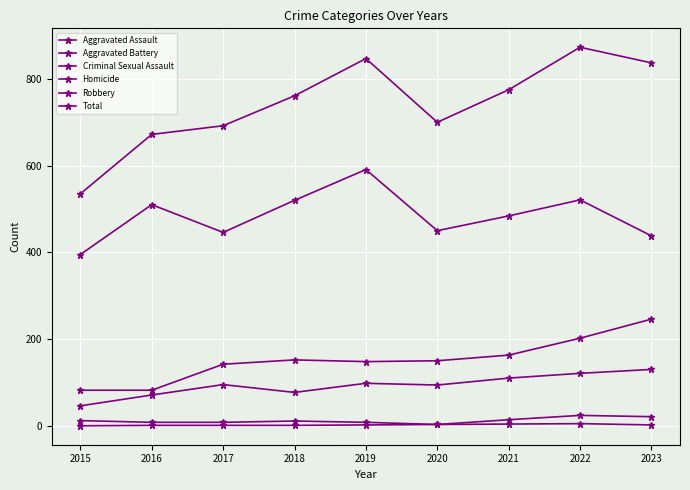

How many lines are shown in the chart?

6